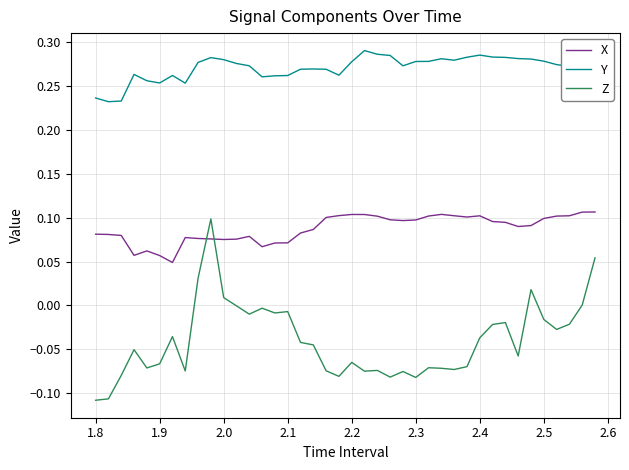

True or false: X and Z intersect in this chart.

True